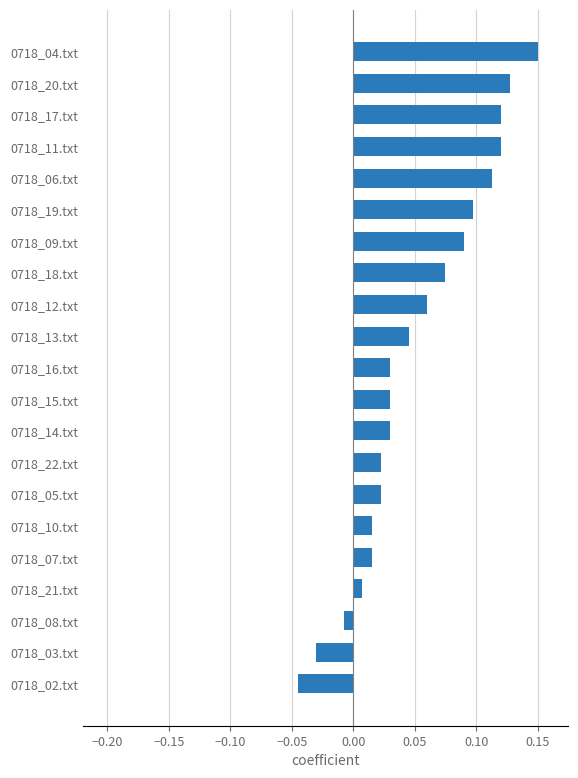

What is the sum of all values?

1.1